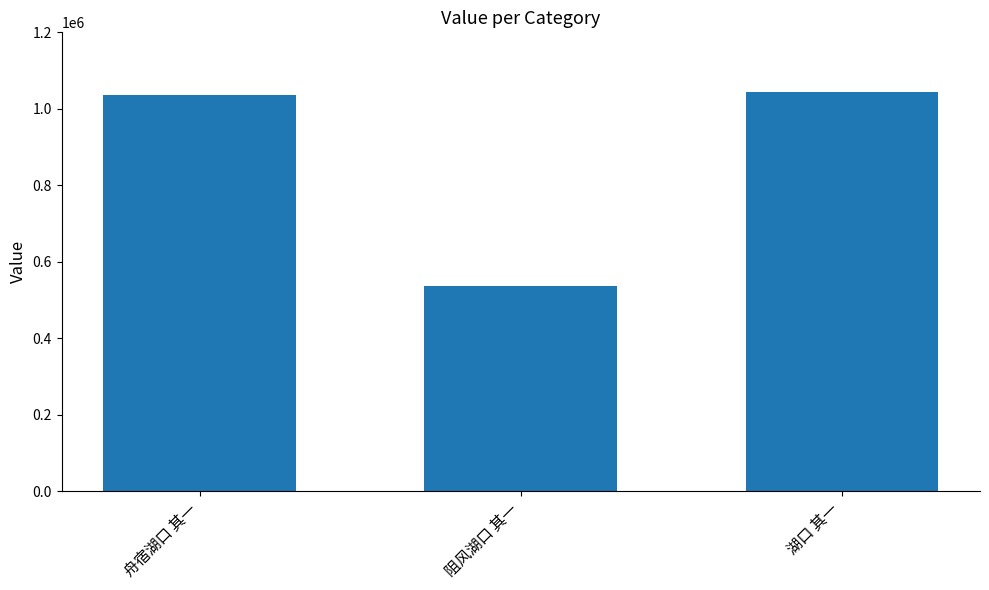

Count the number of data series in this chart.

1